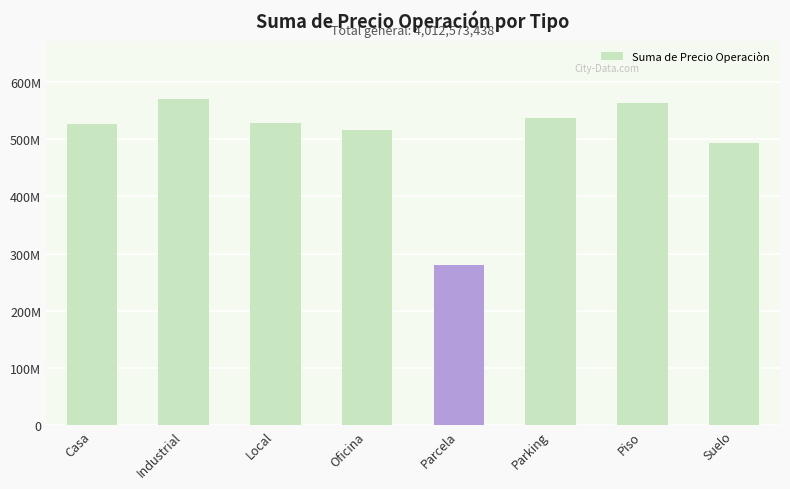

What is the greatest value displayed?

569717587